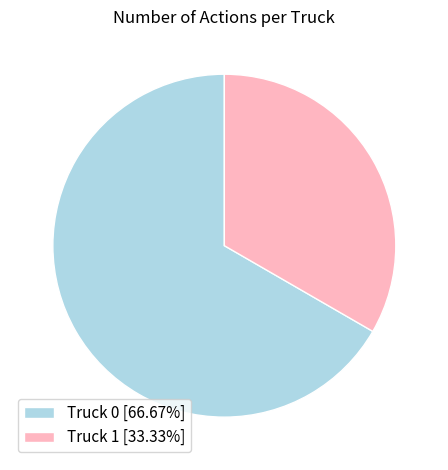

Count the number of slices in the pie.

2